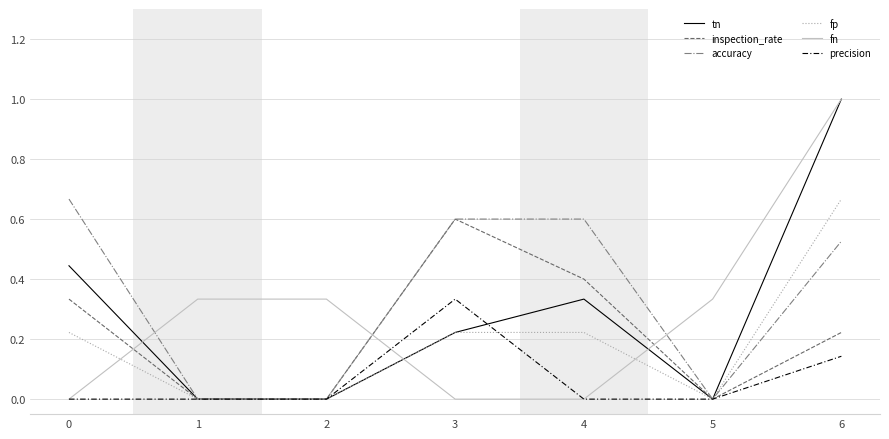

At which category is the sum across all series the highest?

6